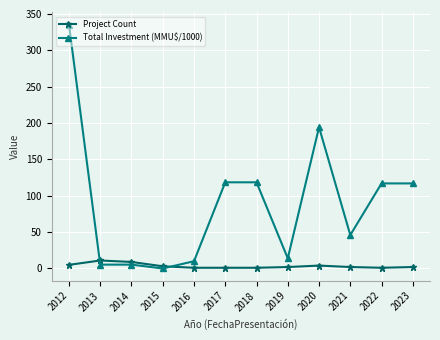

Is the value of Project Count at 2023 greater than the value of Total Investment (MMU$/1000) at 2013?

No